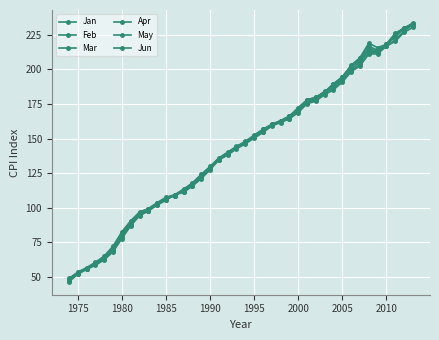

Is this an area chart (filled region under the line)?

No